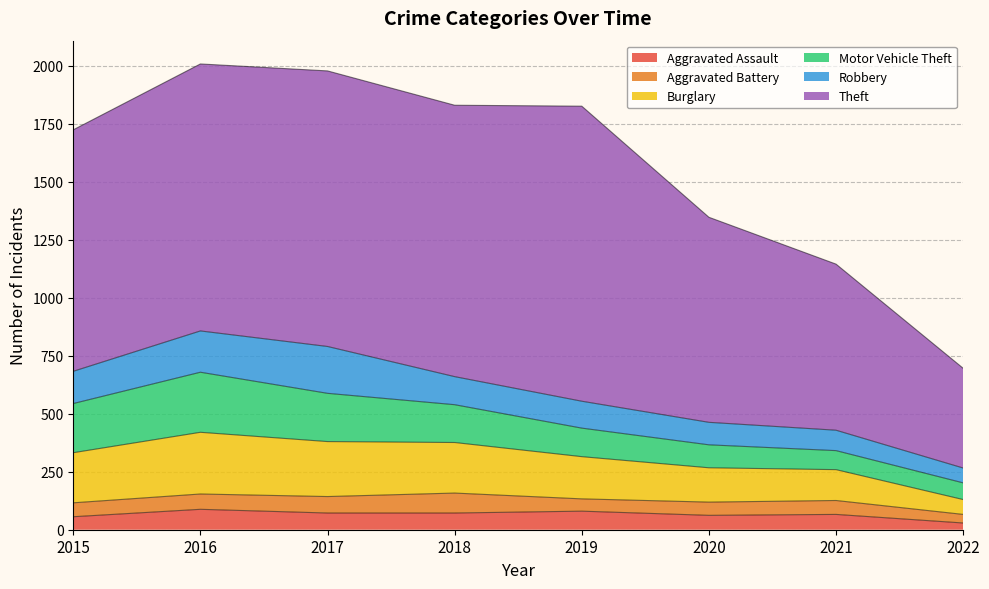

True or false: Burglary and Aggravated Assault cross at least once.

False